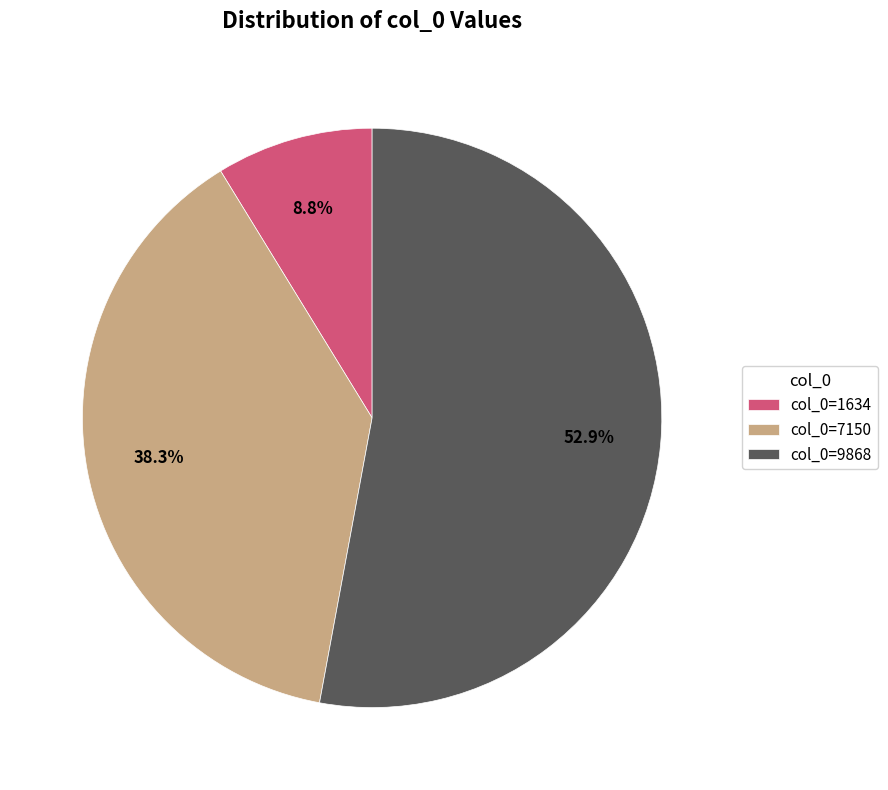

What percentage do col_0=9868 and col_0=1634 together represent?

61.7%